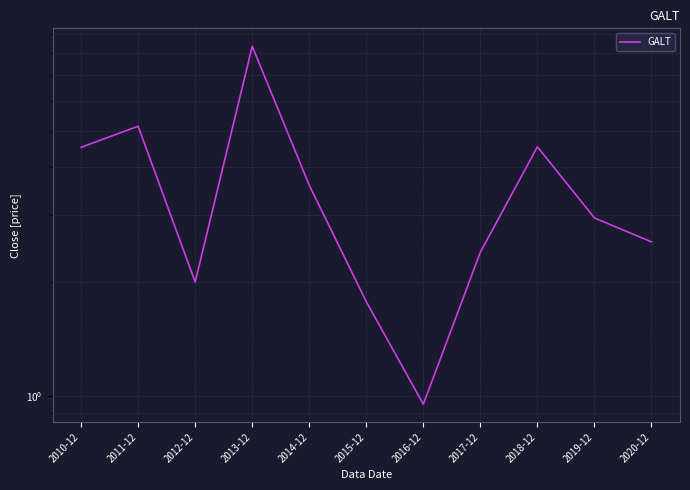

What is the label of the 1st point from the left?

2010-12